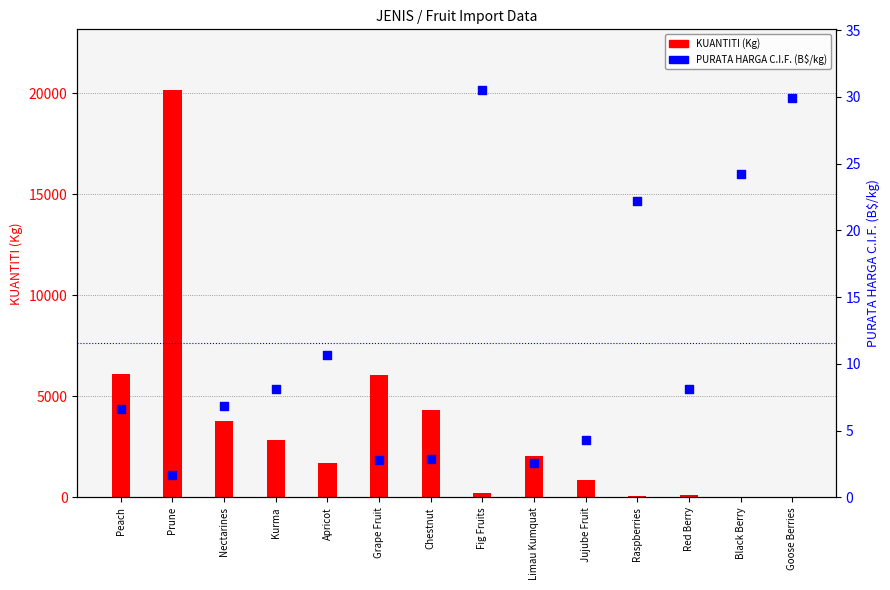

At how many categories does at least one series exceed 19317?

1